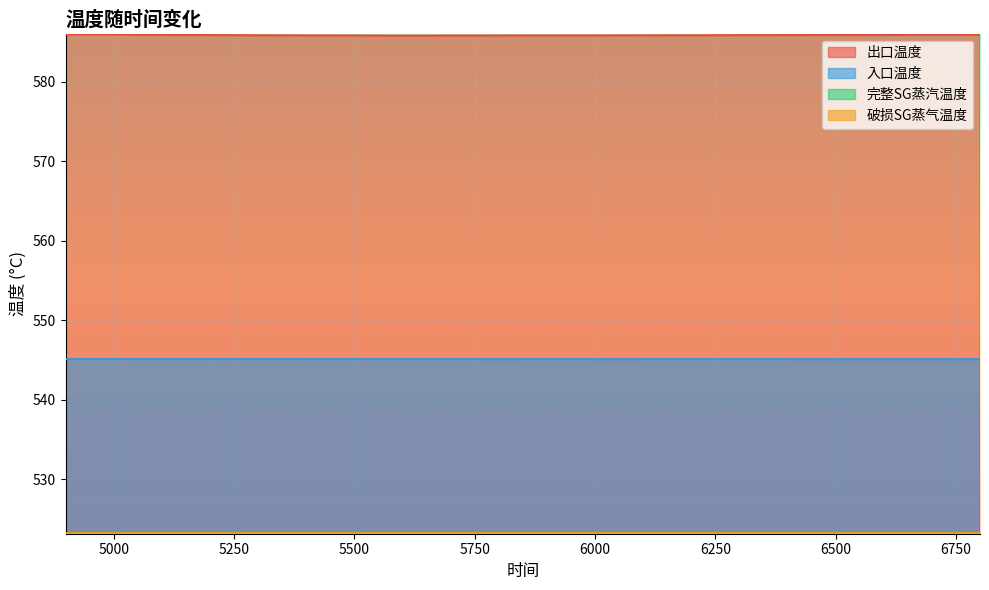

True or false: 出口温度 and 完整SG蒸汽温度 cross at least once.

False